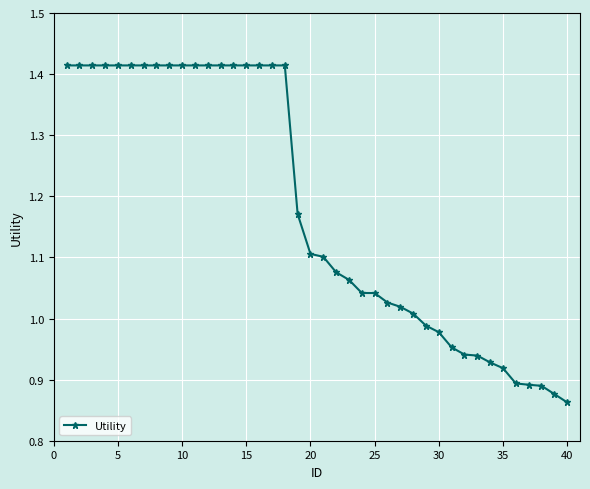

What is the difference between the maximum and second lowest values?

0.5